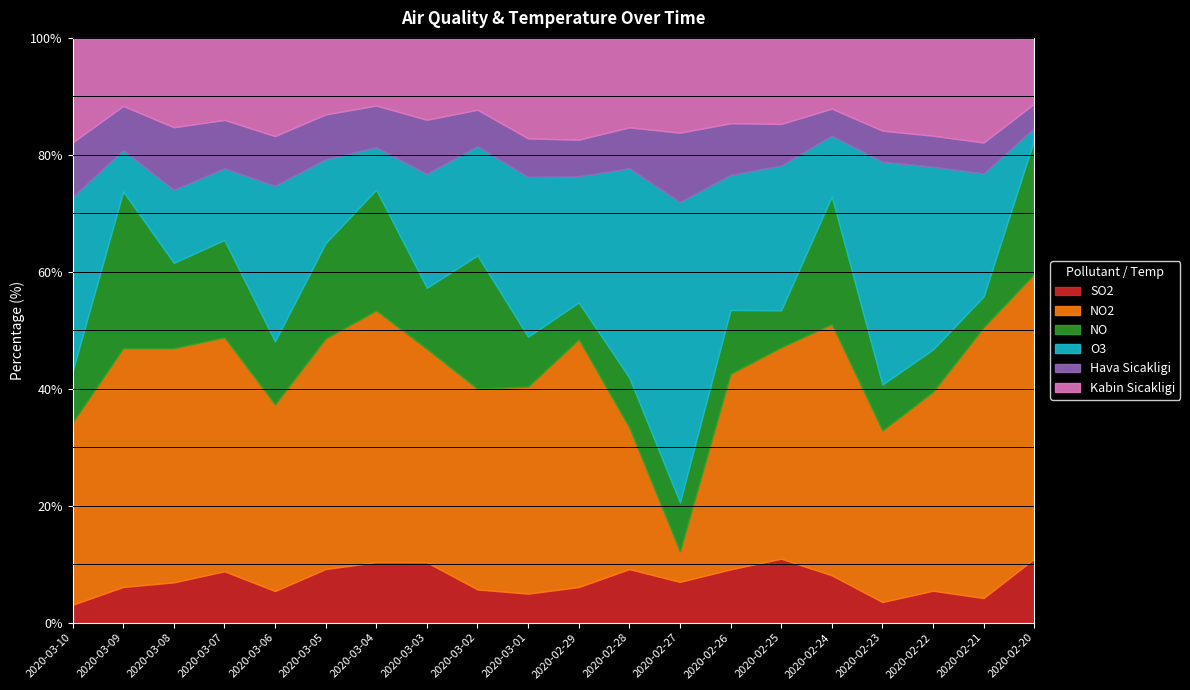

Which series has the widest spread of values?

NO2